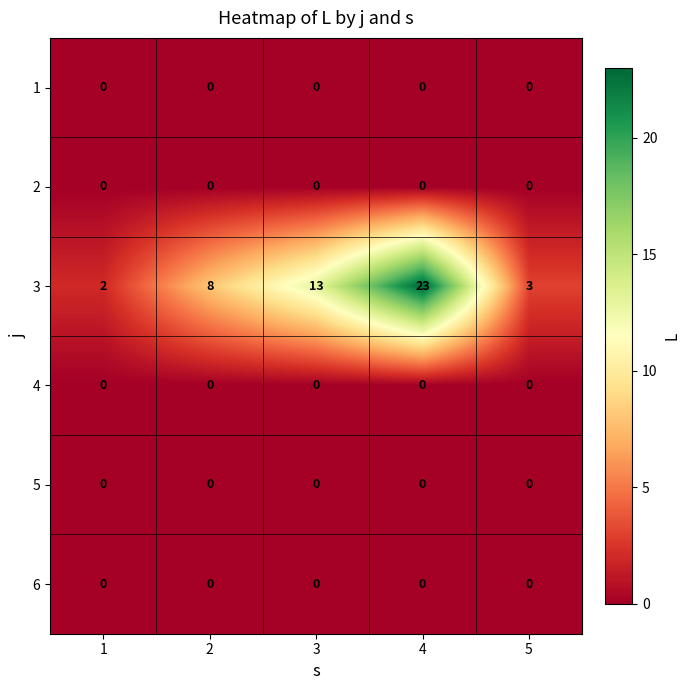

Count the number of categories in the chart.

5